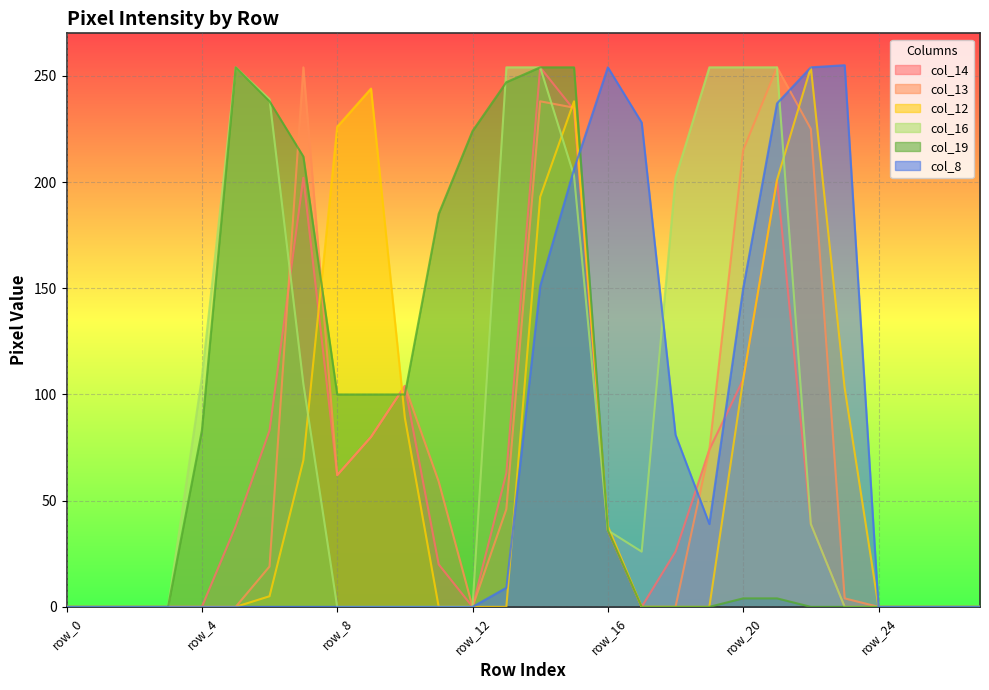

Reading left to right, extract all data points from this chart.

col_14: row_0=0	row_1=0	row_2=0	row_3=0	row_4=0	row_5=38	row_6=83	row_7=202	row_8=62	row_9=80	row_10=104	row_11=20	row_12=0	row_13=63	row_14=254	row_15=234	row_16=36	row_17=0	row_18=26	row_19=74	row_20=107	row_21=201	row_22=39	row_23=0	row_24=0	row_25=0	row_26=0	row_27=0
col_13: row_0=0	row_1=0	row_2=0	row_3=0	row_4=0	row_5=0	row_6=19	row_7=254	row_8=62	row_9=80	row_10=104	row_11=59	row_12=0	row_13=46	row_14=238	row_15=235	row_16=36	row_17=0	row_18=0	row_19=74	row_20=215	row_21=254	row_22=225	row_23=4	row_24=0	row_25=0	row_26=0	row_27=0
col_12: row_0=0	row_1=0	row_2=0	row_3=0	row_4=0	row_5=0	row_6=5	row_7=69	row_8=226	row_9=244	row_10=89	row_11=0	row_12=0	row_13=0	row_14=193	row_15=238	row_16=38	row_17=0	row_18=0	row_19=0	row_20=107	row_21=201	row_22=254	row_23=103	row_24=0	row_25=0	row_26=0	row_27=0
col_16: row_0=0	row_1=0	row_2=0	row_3=0	row_4=108	row_5=254	row_6=239	row_7=105	row_8=0	row_9=0	row_10=0	row_11=0	row_12=0	row_13=254	row_14=254	row_15=203	row_16=36	row_17=26	row_18=202	row_19=254	row_20=254	row_21=254	row_22=39	row_23=0	row_24=0	row_25=0	row_26=0	row_27=0
col_19: row_0=0	row_1=0	row_2=0	row_3=0	row_4=83	row_5=254	row_6=238	row_7=212	row_8=100	row_9=100	row_10=100	row_11=185	row_12=224	row_13=247	row_14=254	row_15=254	row_16=36	row_17=0	row_18=0	row_19=0	row_20=4	row_21=4	row_22=0	row_23=0	row_24=0	row_25=0	row_26=0	row_27=0
col_8: row_0=0	row_1=0	row_2=0	row_3=0	row_4=0	row_5=0	row_6=0	row_7=0	row_8=0	row_9=0	row_10=0	row_11=0	row_12=0	row_13=9	row_14=151	row_15=206	row_16=254	row_17=228	row_18=81	row_19=39	row_20=150	row_21=237	row_22=254	row_23=255	row_24=0	row_25=0	row_26=0	row_27=0